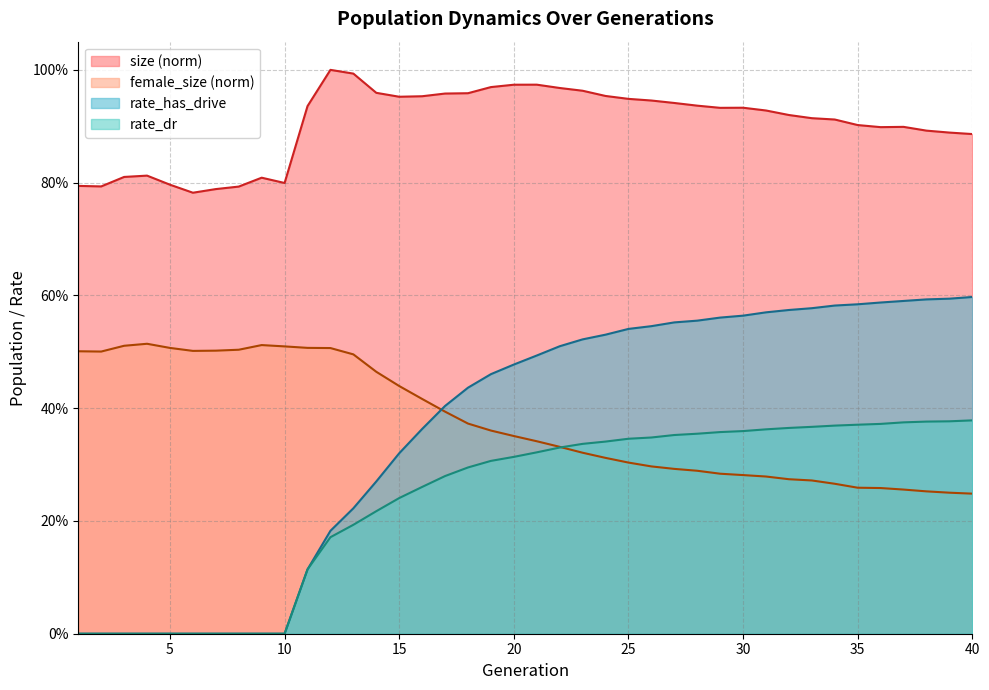

At how many categories does at least one series exceed 0?

40